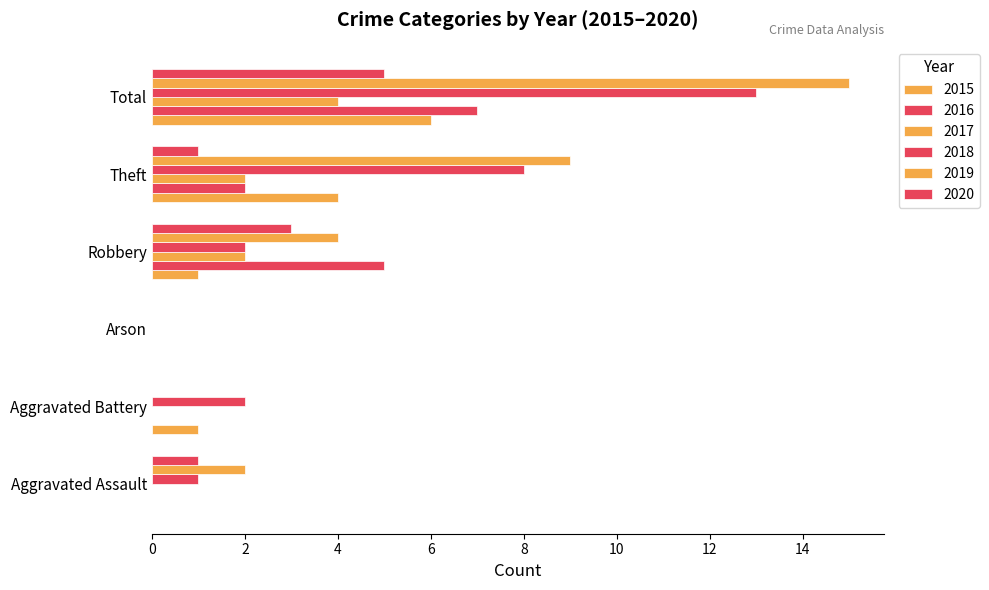

The value of 2019 at Theft is 9. True or false?

True